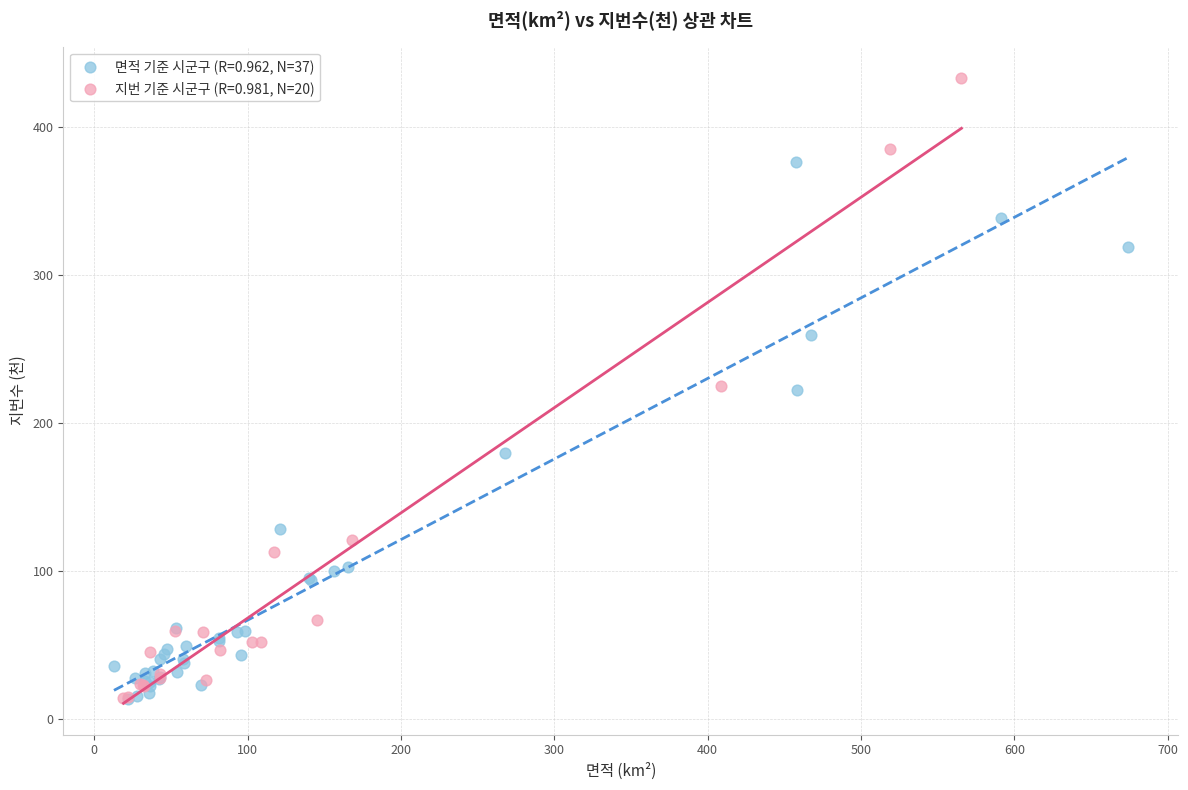

Which series reaches the maximum Y coordinate?

지번 기준 시군구 (R=0.981, N=20)